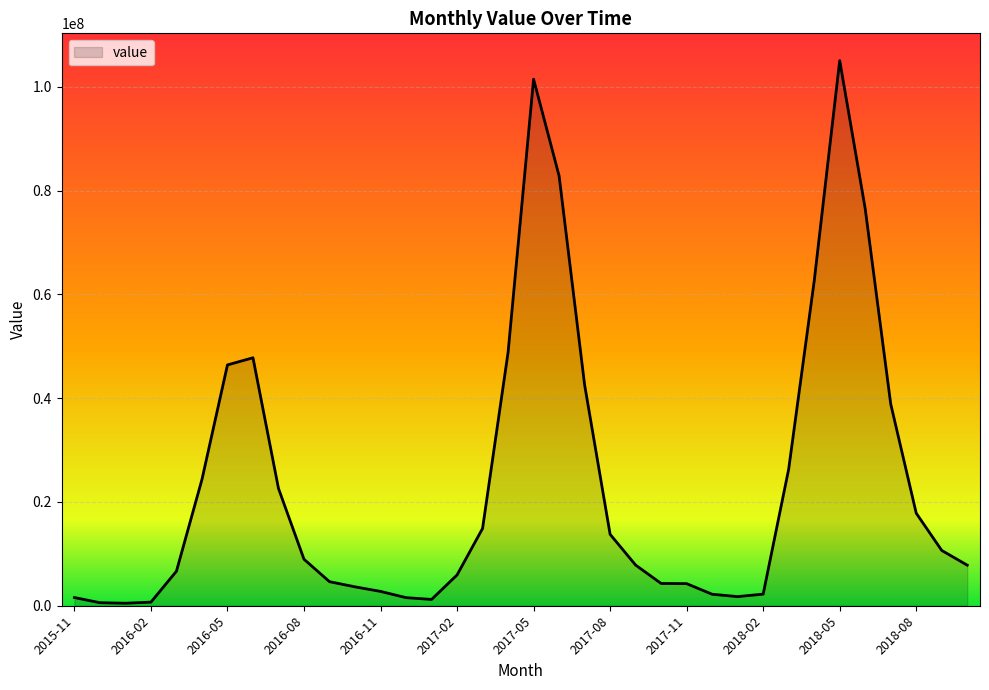

What is the maximum value shown in the chart?

105039563.0